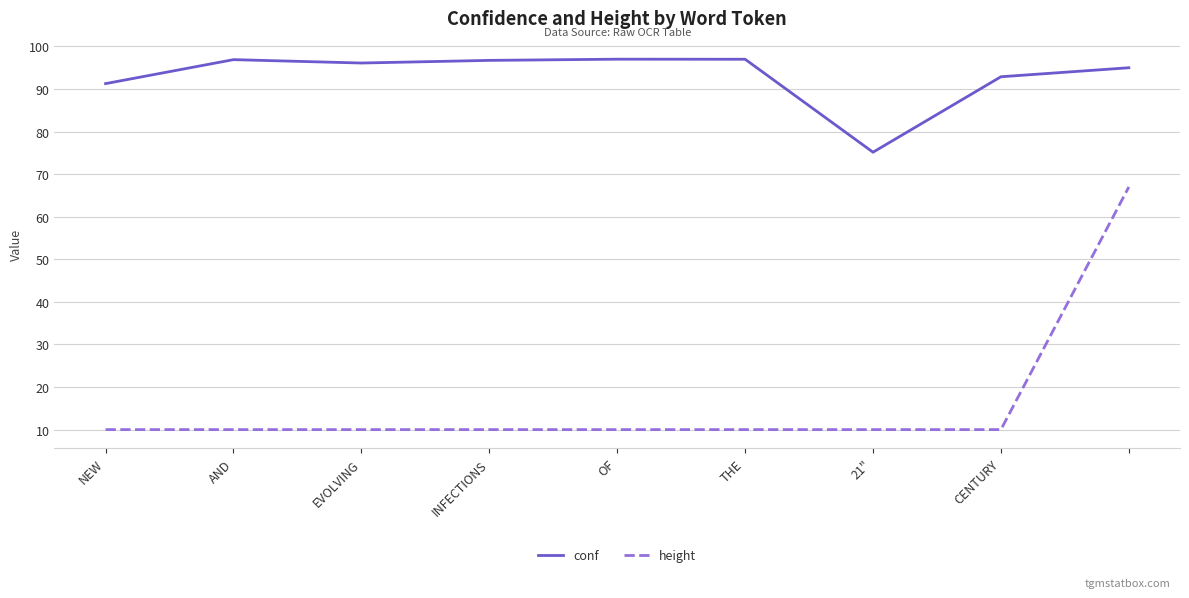

True or false: conf and height intersect in this chart.

False